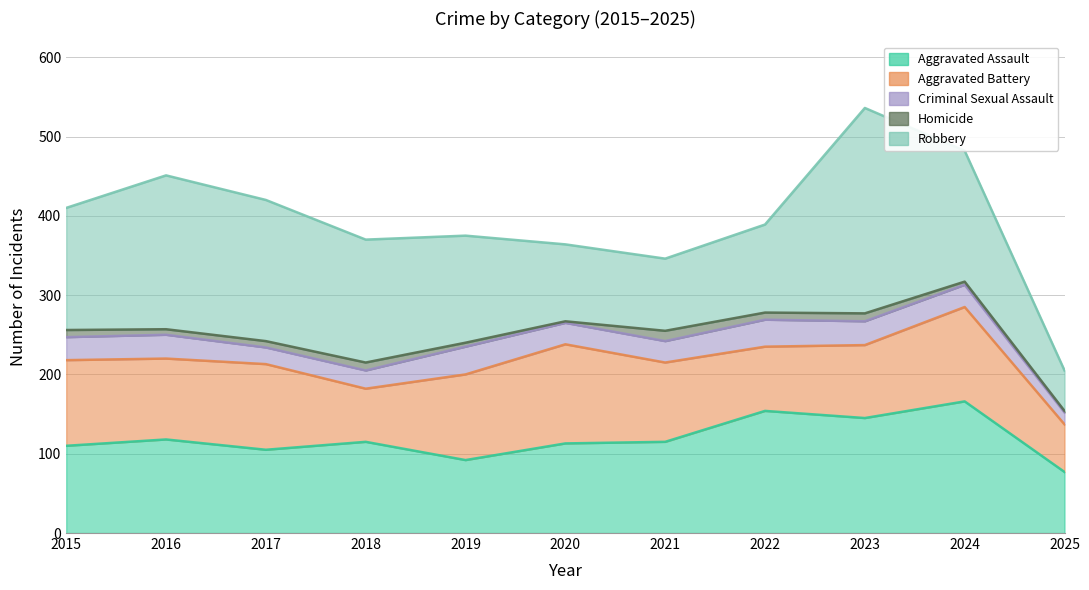

Rank the series by their maximum value, from highest to lowest.

Robbery, Aggravated Assault, Aggravated Battery, Criminal Sexual Assault, Homicide